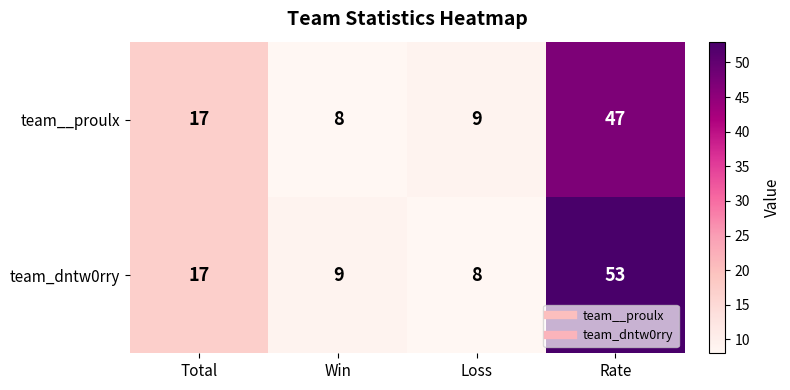

What is the difference between the maximum and minimum values in the team_dntw0rry series?

45